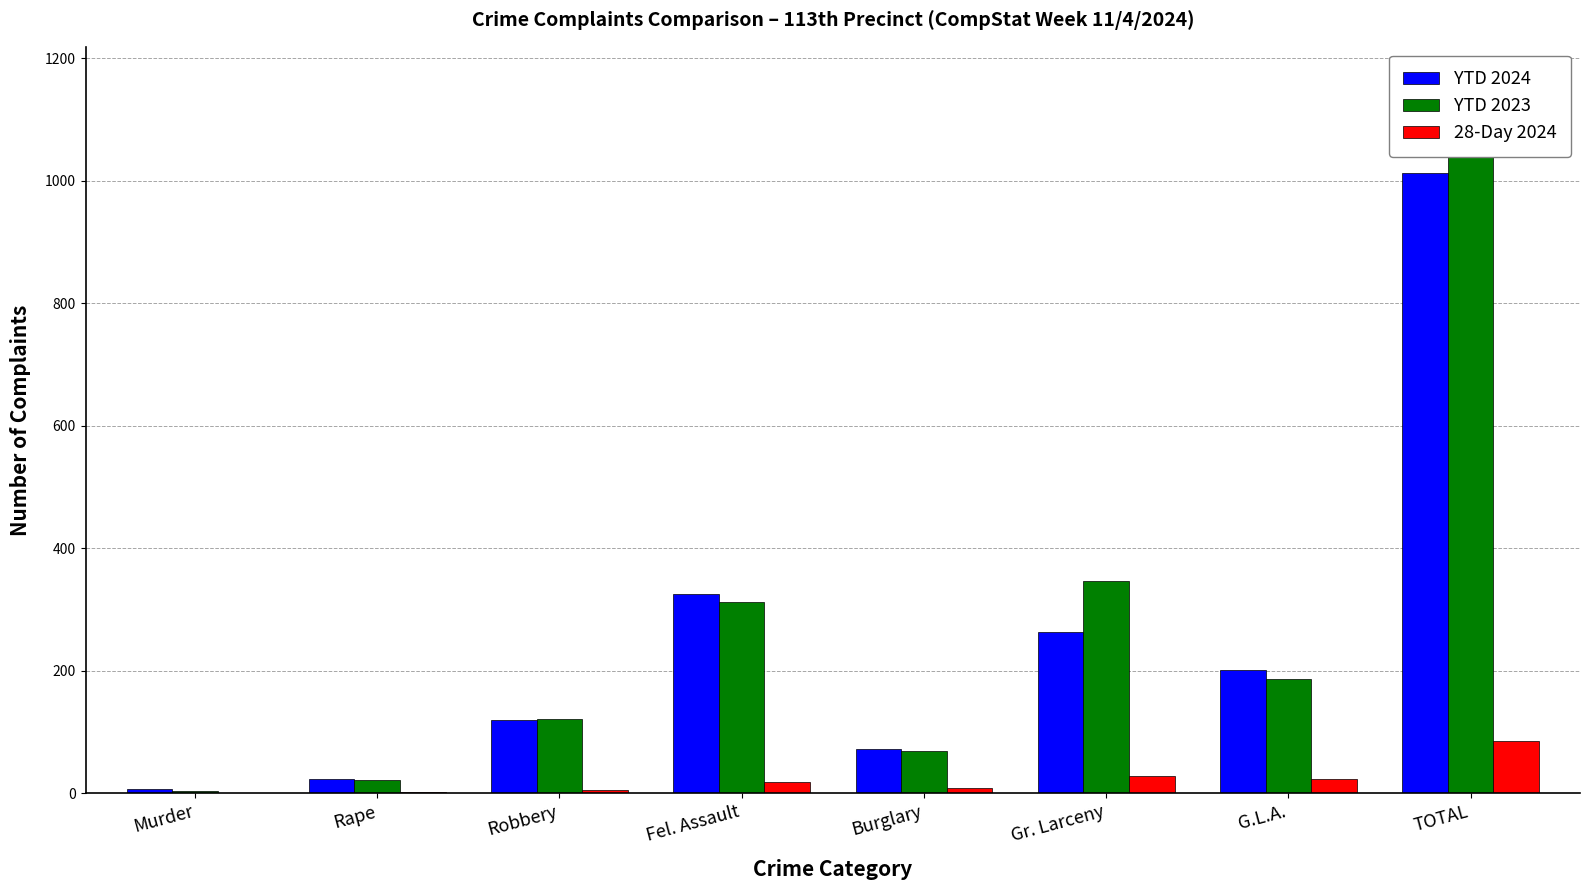

How many series are shown in this chart?

3